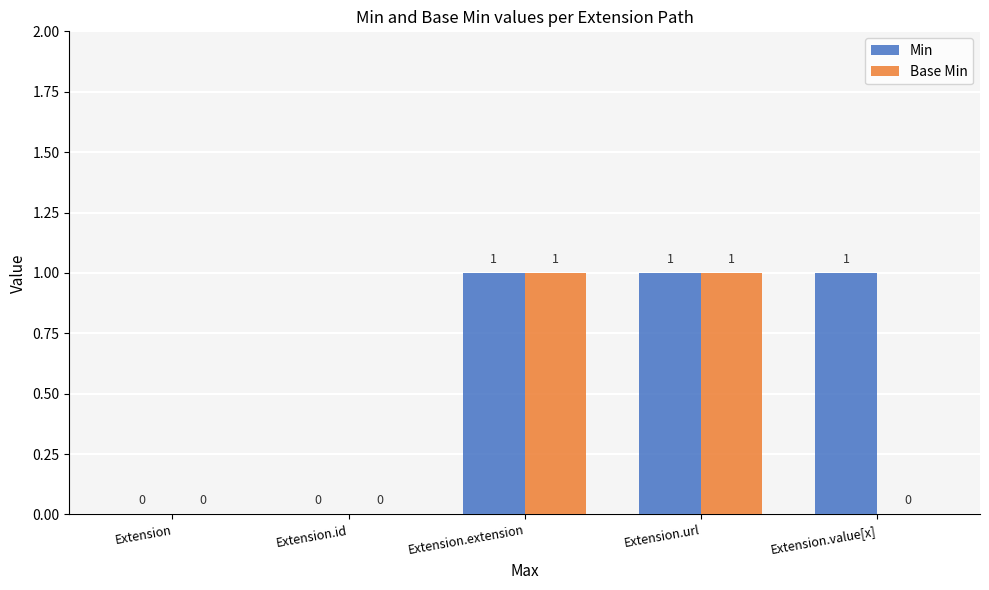

Reading right to left, extract all data points from this chart.

Min: 1	1	1	0	0
Base Min: 0	1	1	0	0